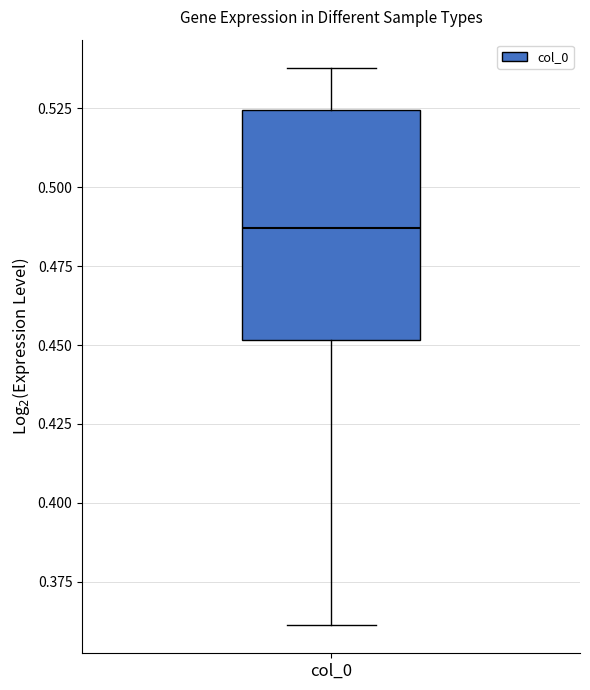

Transcribe this box plot: give where the median line is, the range the box spans, and where the two whiskers end, as read against the y-axis. The values are not printed on the chart, so give them approximately, as read against the axis.

median 0.485, box 0.450 to 0.525, whiskers 0.360 to 0.540